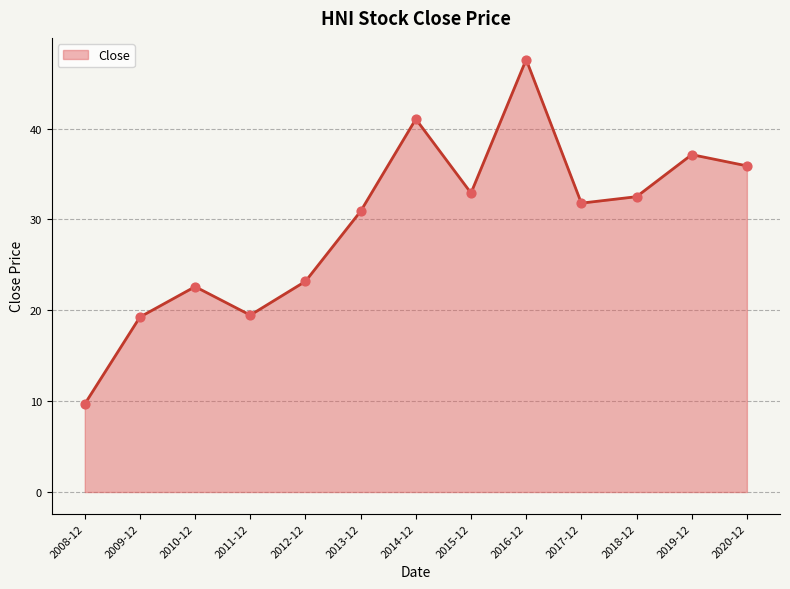

What is the change in value from 2010-12 to 2013-12?

+8.3